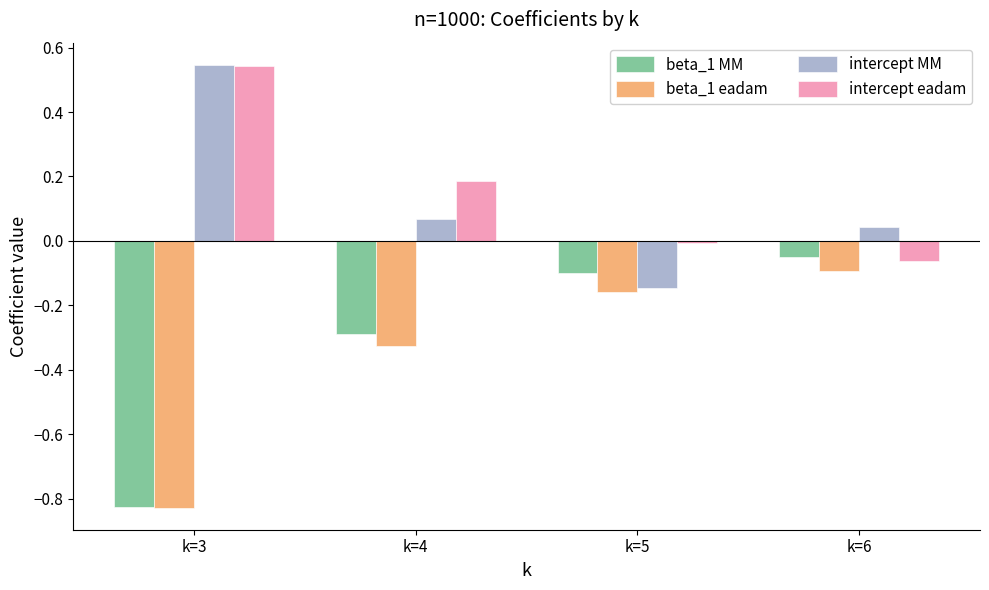

Rank the categories by beta_1 eadam value from lowest to highest.

k=3, k=4, k=5, k=6